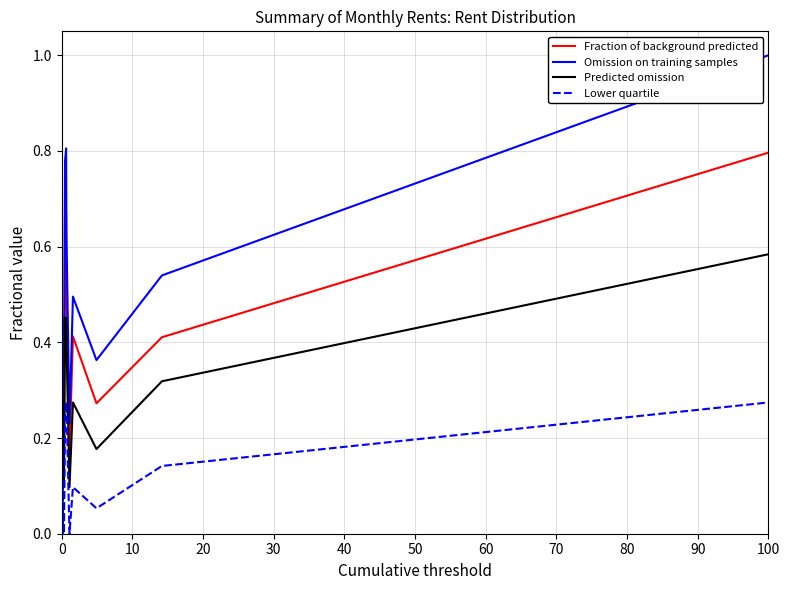

True or false: Omission on training samples and Lower quartile cross at least once.

False